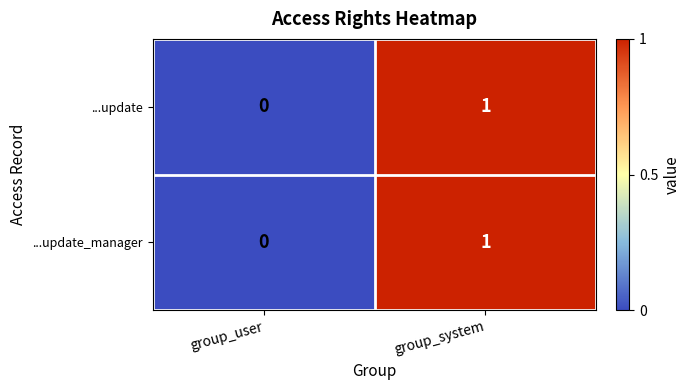

At which label does ...update_manager reach its minimum?

group_user